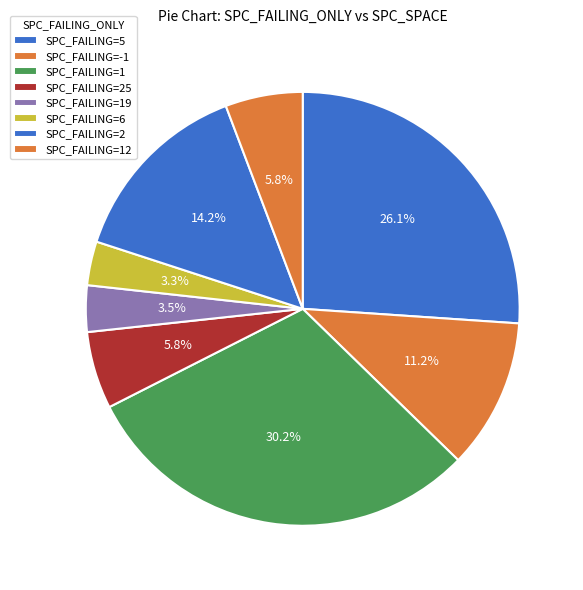

How many slices are in this pie chart?

8